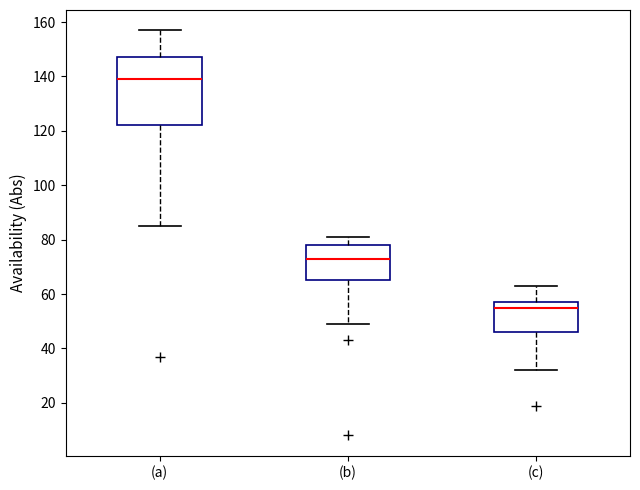

Comparing the boxes themselves (not the whiskers), which one is the tallest?

(a)